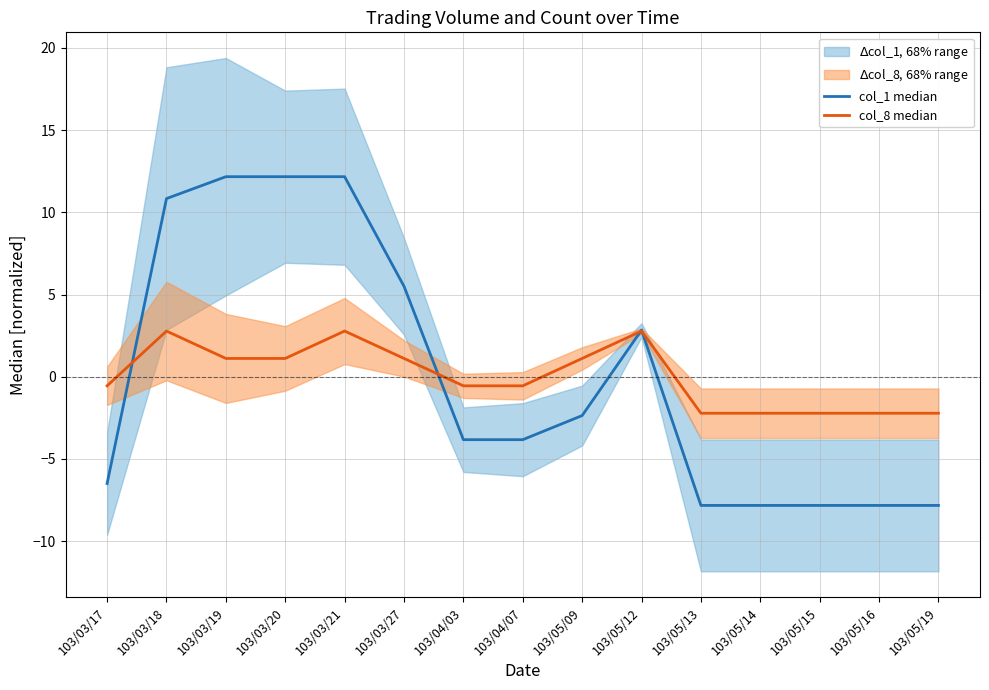

What is the label of the 6th point from the left?

103/03/27